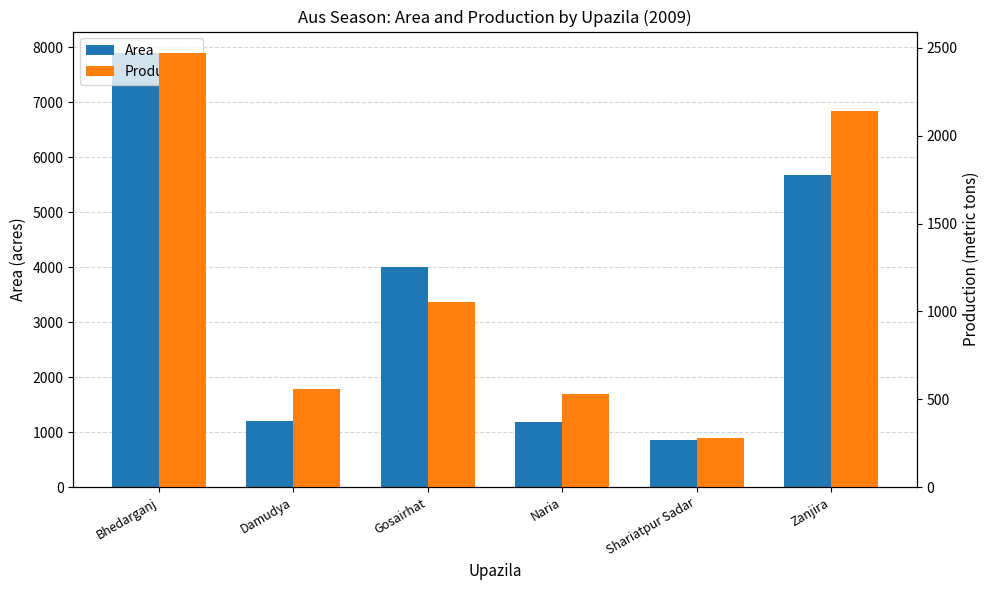

Count the number of data series in this chart.

2